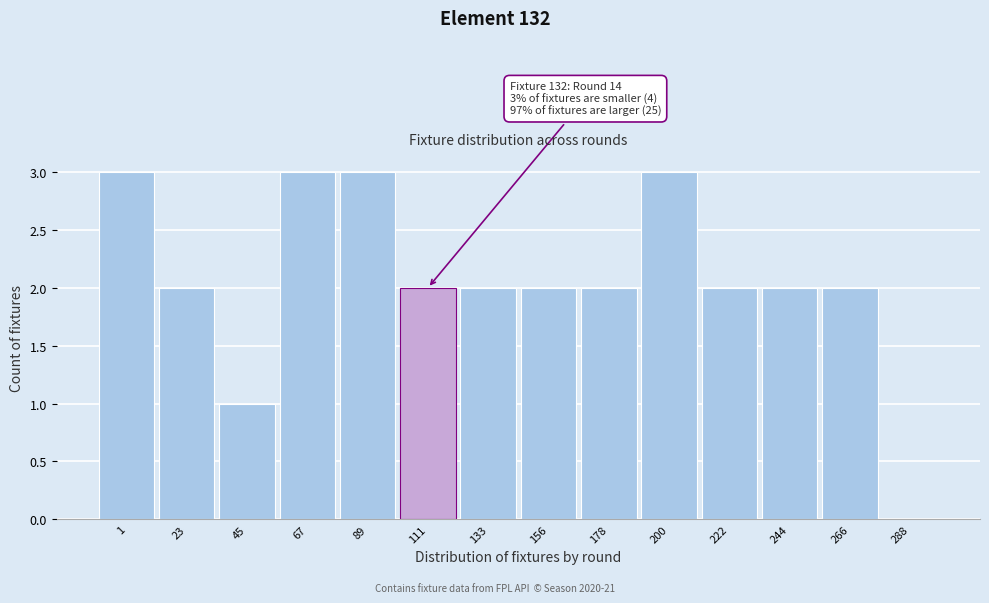

Reading left to right, extract all data points from this chart.

1=3	23=2	45=1	67=3	89=3	111=2	133=2	156=2	178=2	200=3	222=2	244=2	266=2	288=0